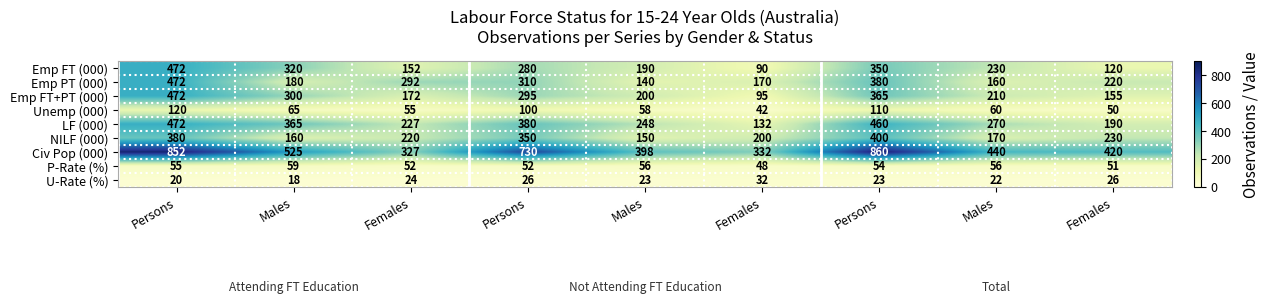

List the series in order of their peak value, lowest first.

U-Rate (%), P-Rate (%), Unemp (000), NILF (000), Emp FT (000), Emp PT (000), Emp FT+PT (000), LF (000), Civ Pop (000)